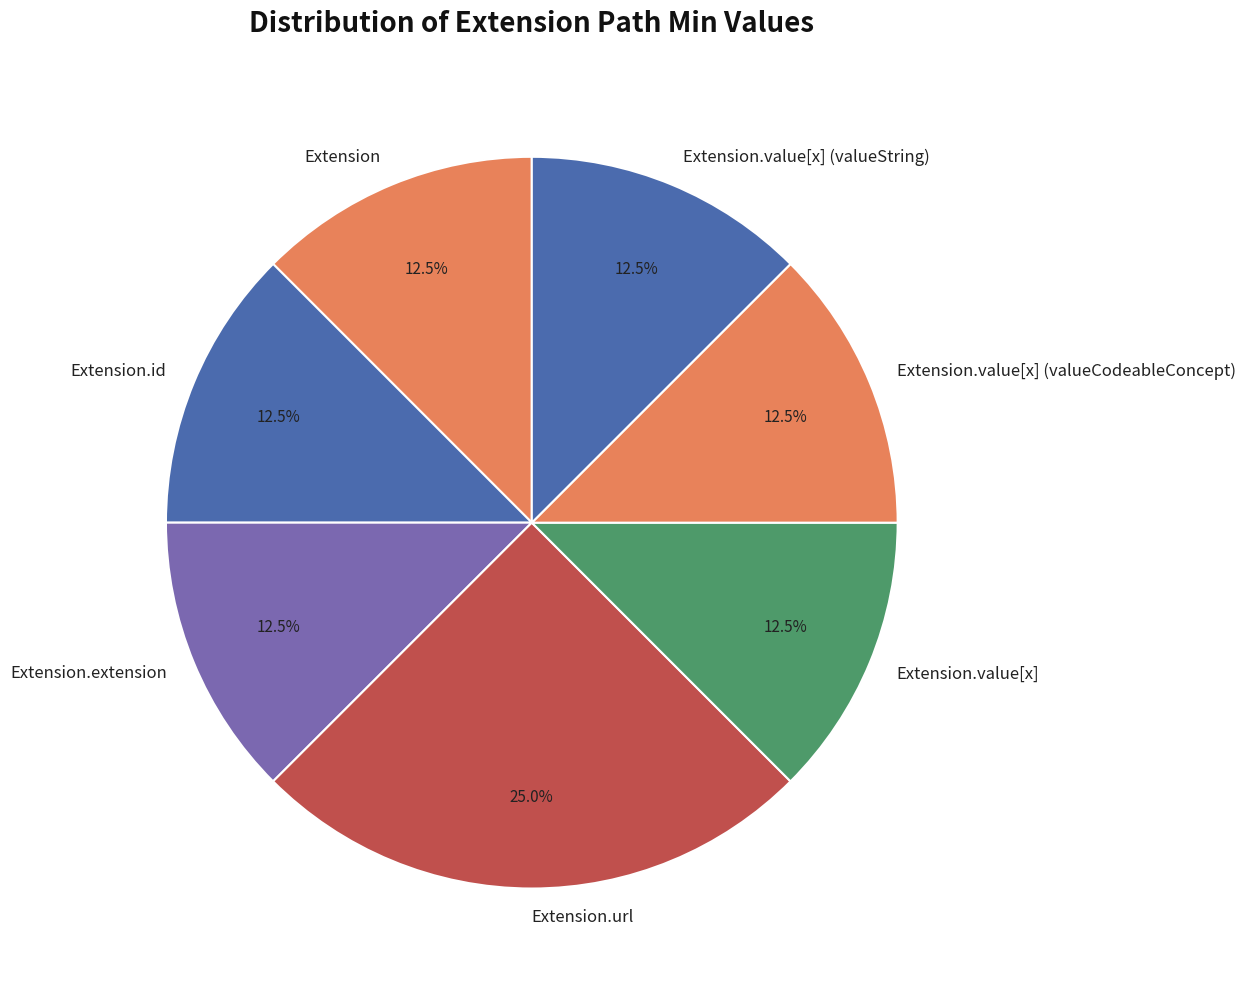

Which category has the biggest portion of the pie?

Extension.url